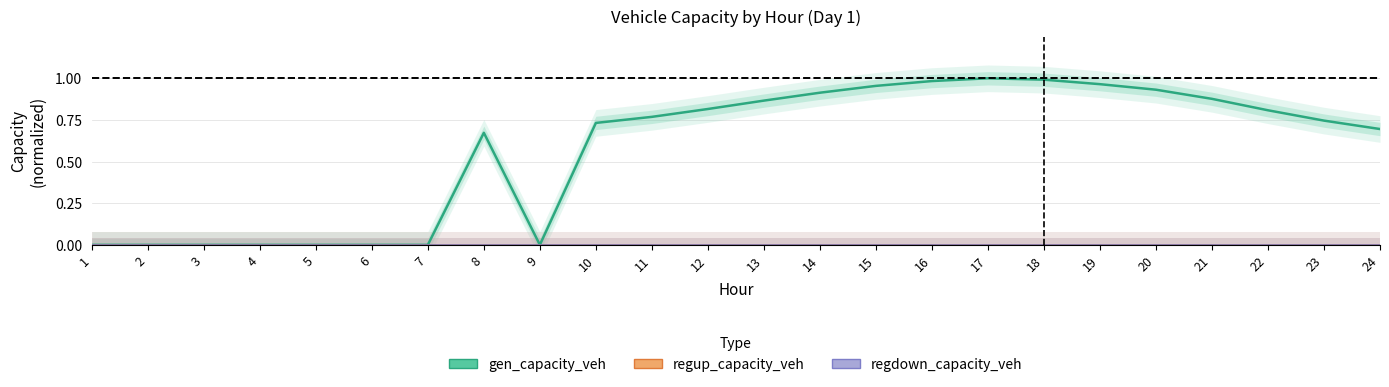

Count the number of data series in this chart.

3